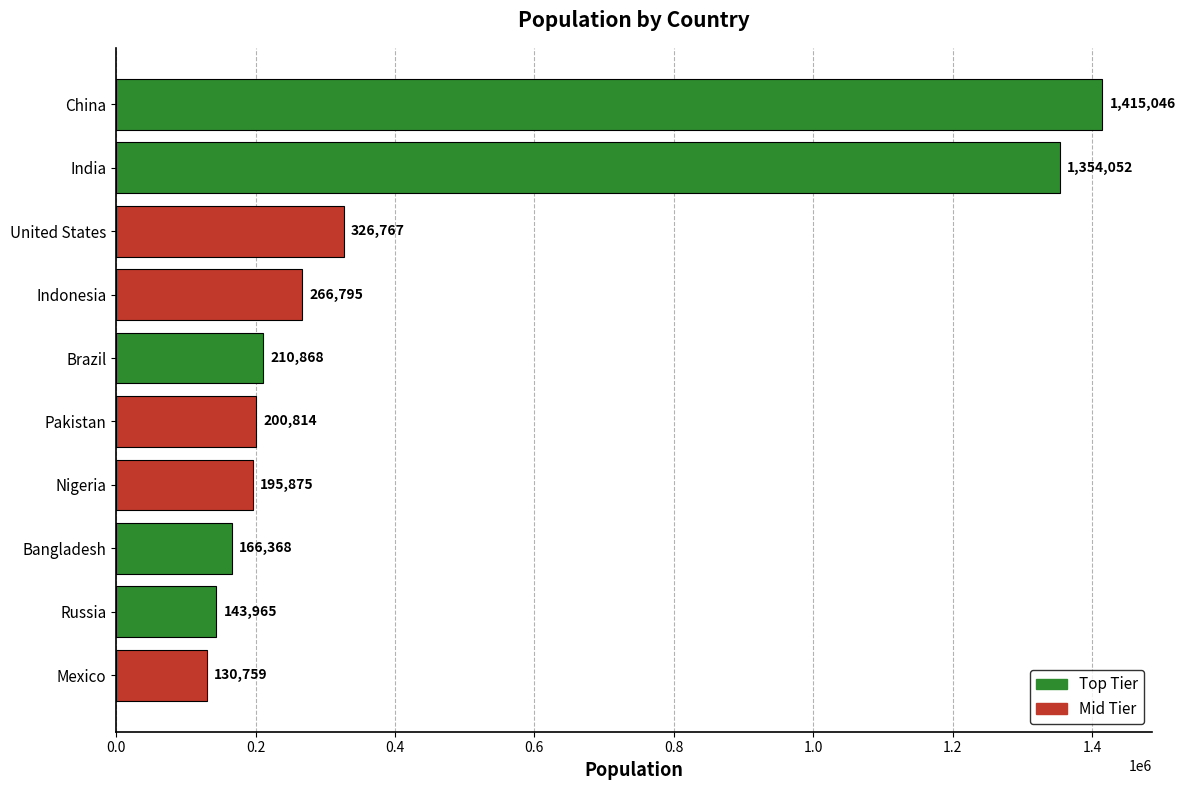

The value at Bangladesh is 166368. True or false?

True